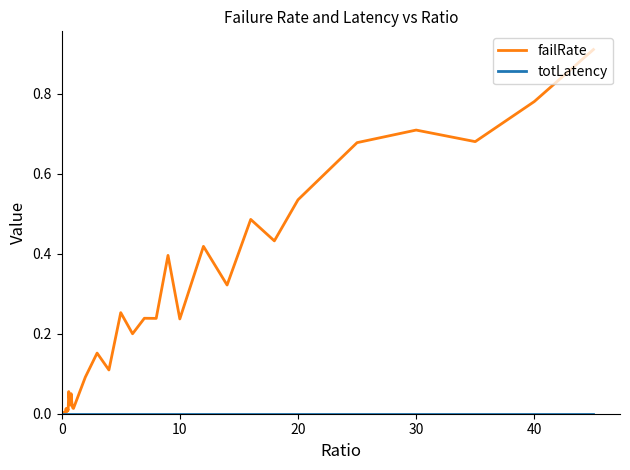

Which series has the widest spread of values?

failRate